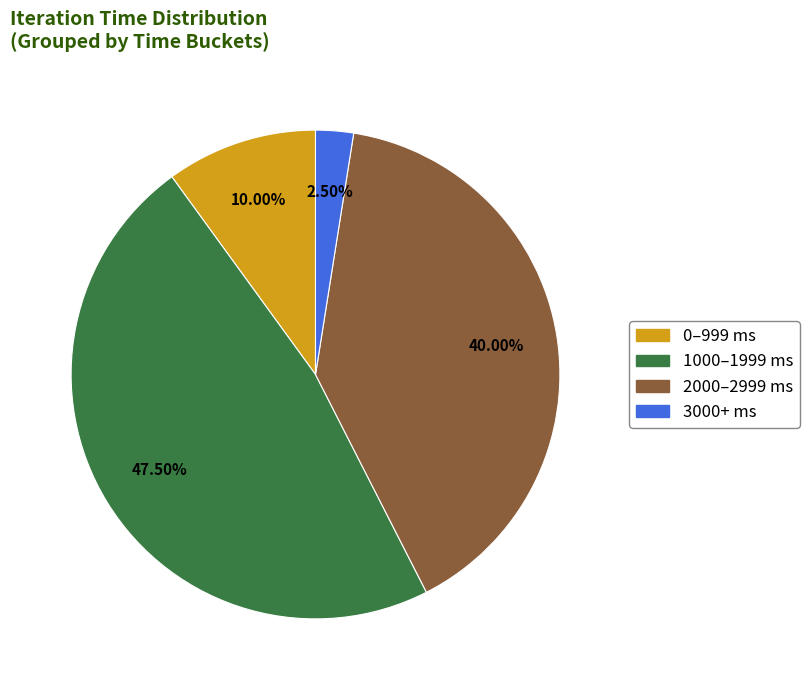

What is the largest slice in the pie chart?

1000–1999 ms